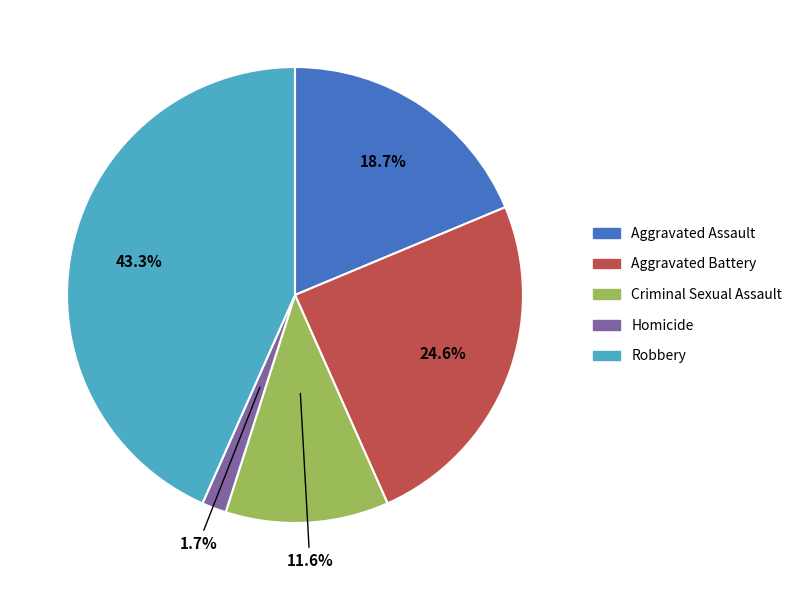

To the nearest percent, what percentage of the pie is Criminal Sexual Assault?

12%